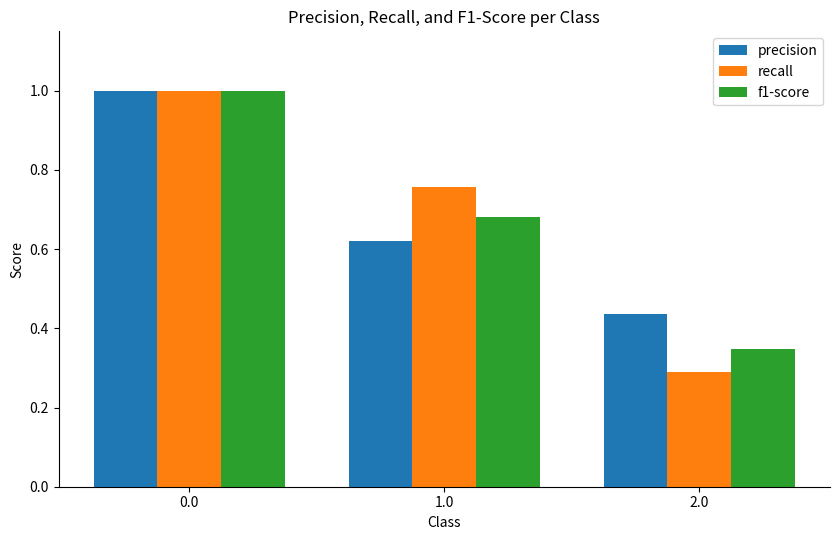

What is the difference between the highest and lowest values at 2.0?

0.1